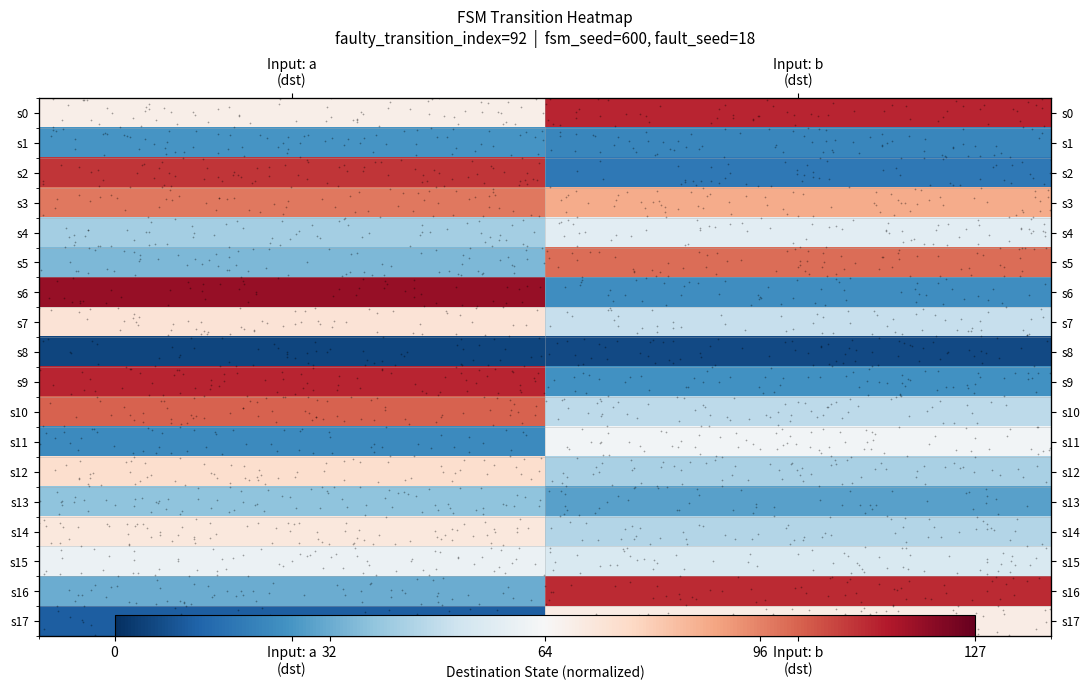

At which category is the sum across all series the highest?

Input: a
(dst)